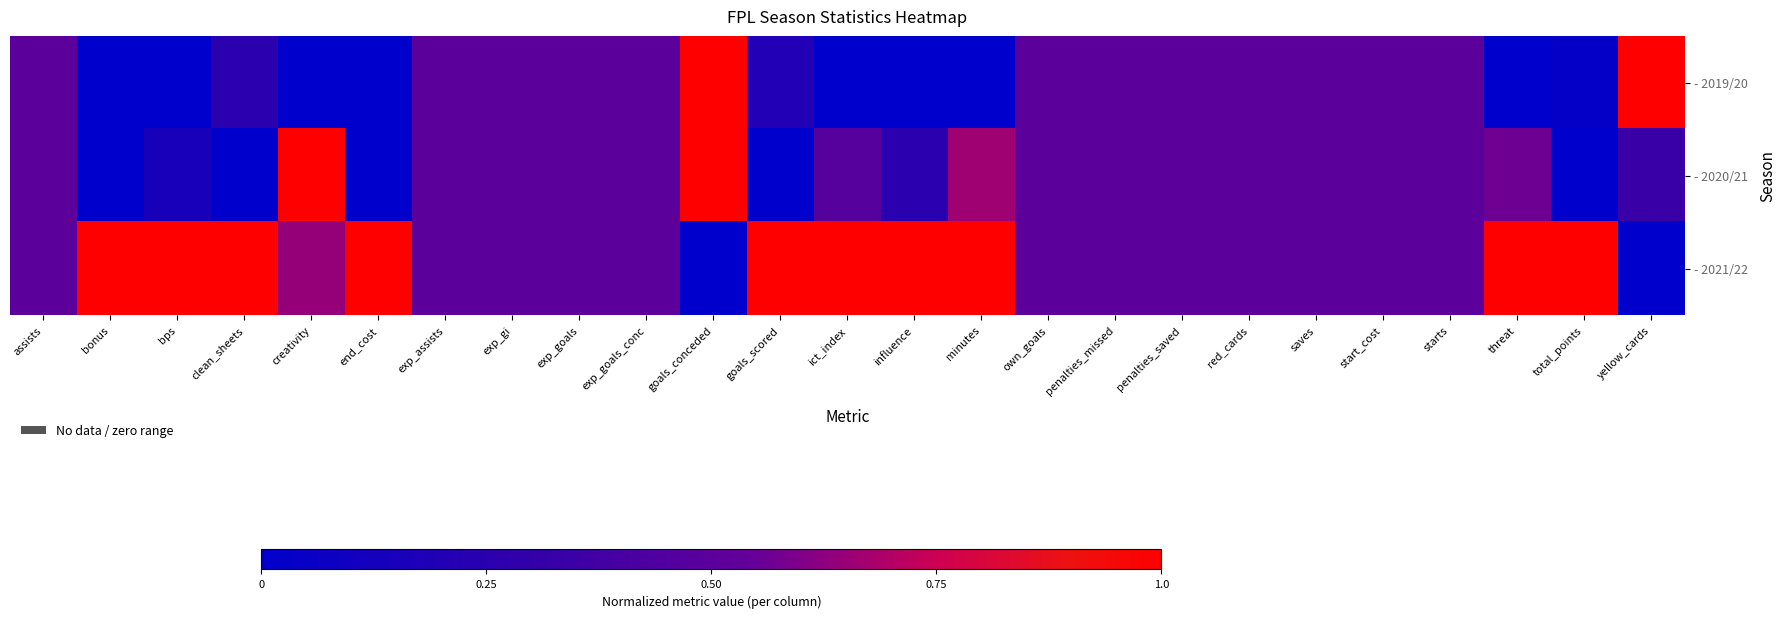

Rank the categories by - 2020/21 value from lowest to highest.

bonus, clean_sheets, end_cost, goals_scored, total_points, bps, influence, yellow_cards, ict_index, assists, exp_assists, exp_gi, exp_goals, exp_goals_conc, own_goals, penalties_missed, penalties_saved, red_cards, saves, start_cost, starts, threat, minutes, creativity, goals_conceded